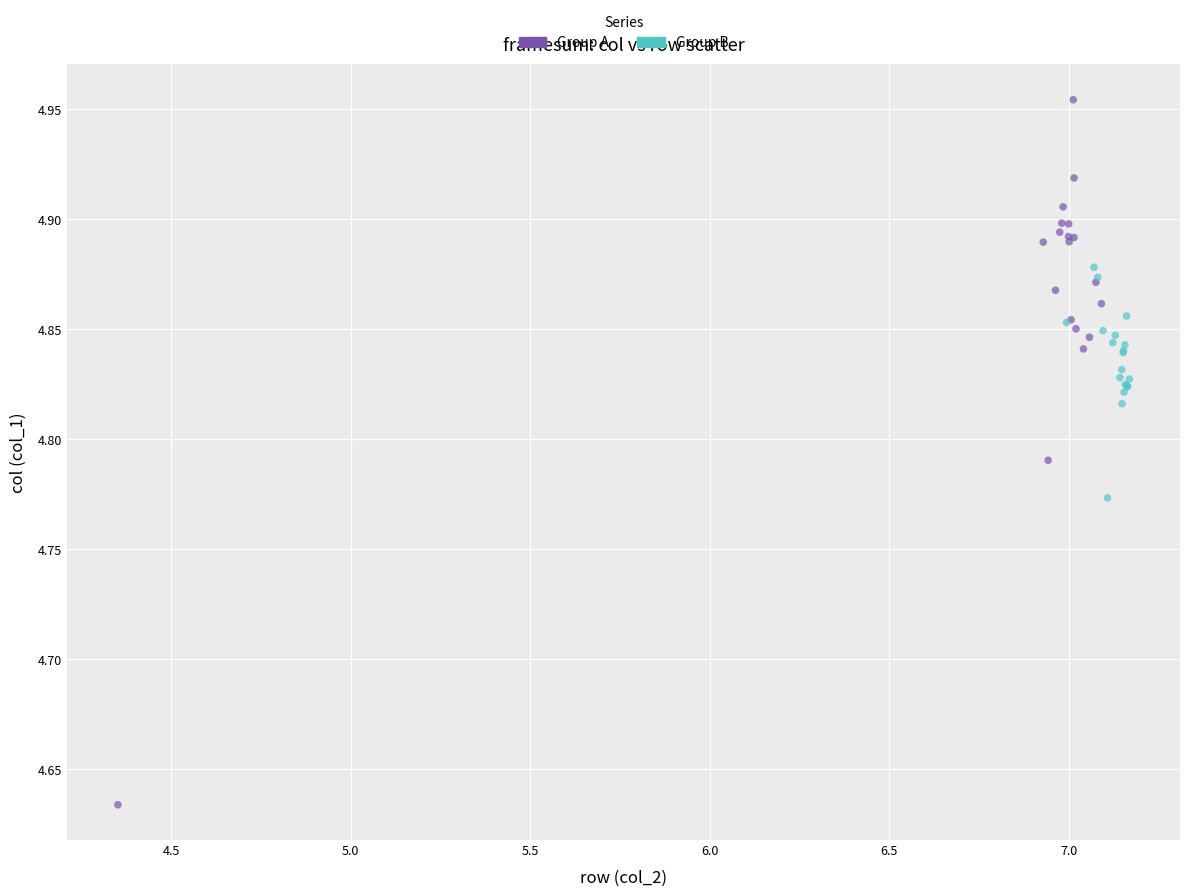

Which series contains the lowest Y value?

Group A